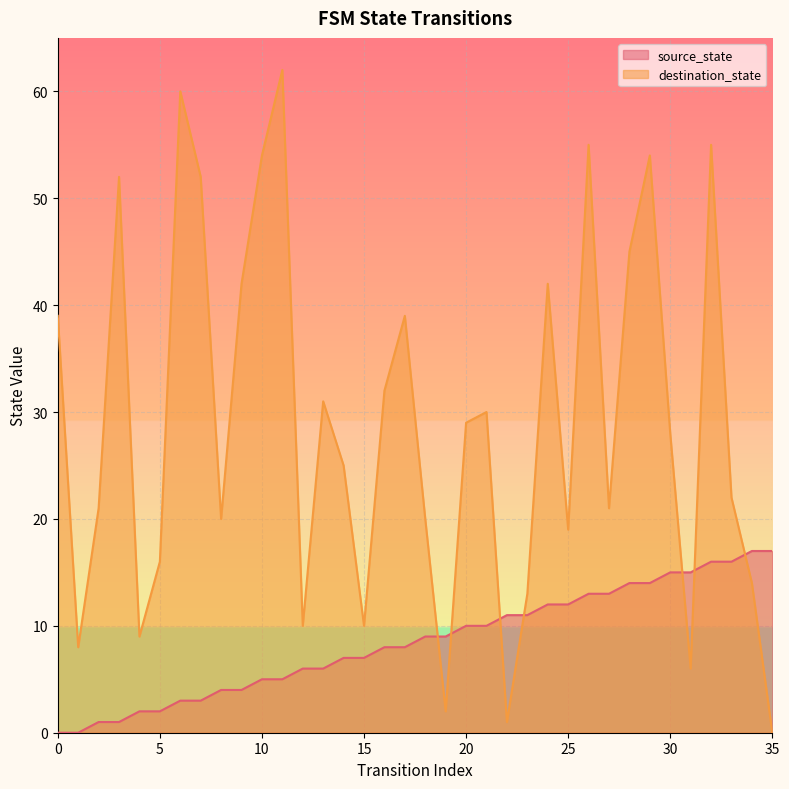

True or false: source_state has more than 2 points higher than both neighbors.

False